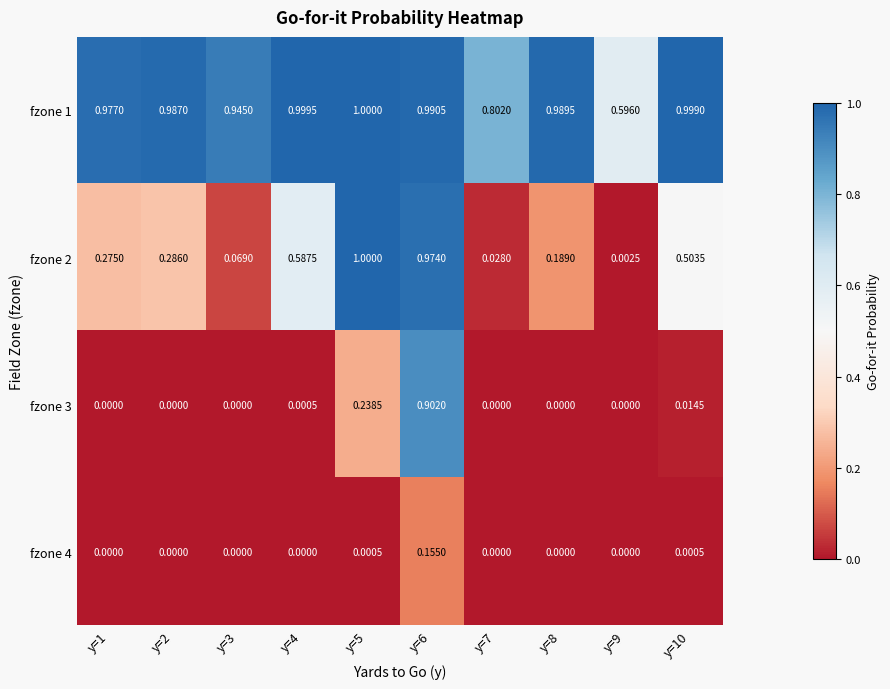

Is the value of fzone 1 at y=1 greater than the value of fzone 3 at y=2?

Yes